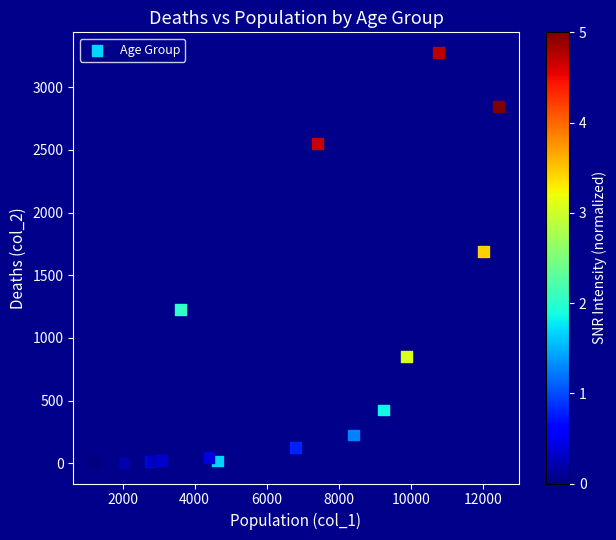

What Y value in the scatter plot is closest to 1638?

1690